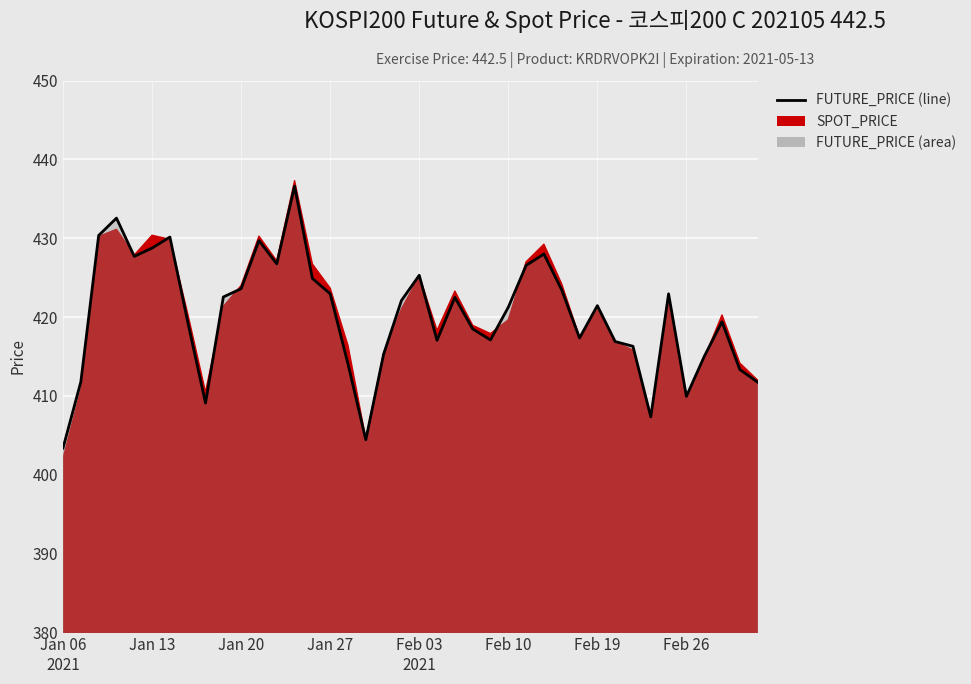

What is the smallest value displayed?

403.4